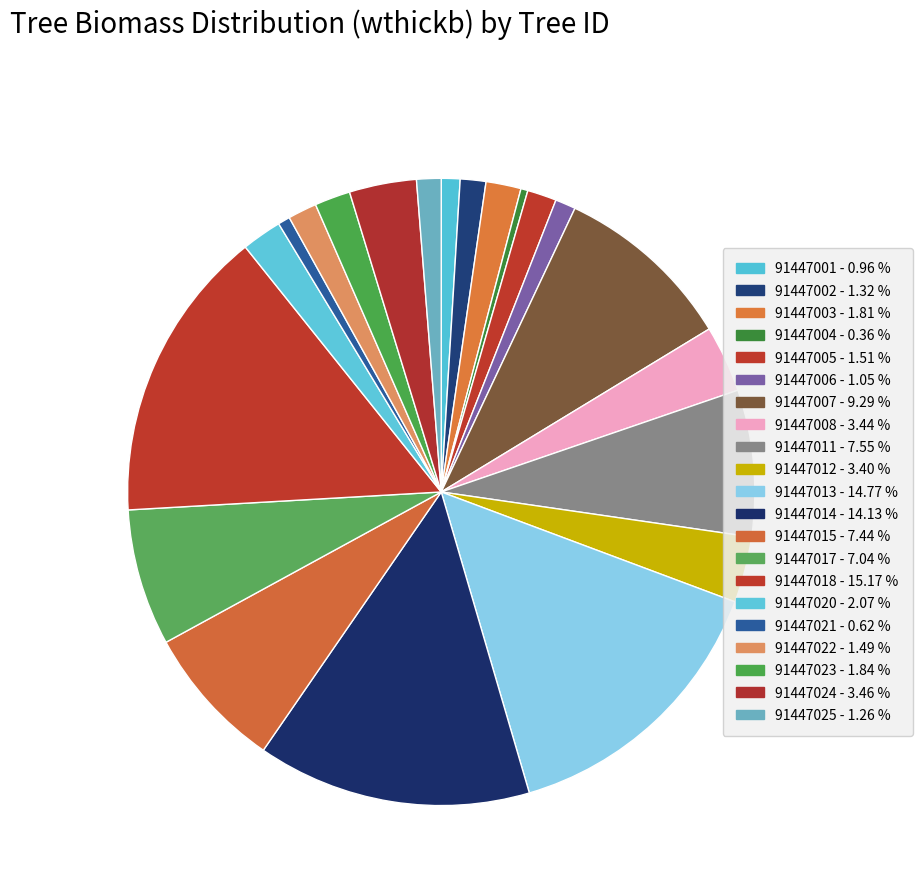

True or false: 91447005 accounts for 13% of the total.

False